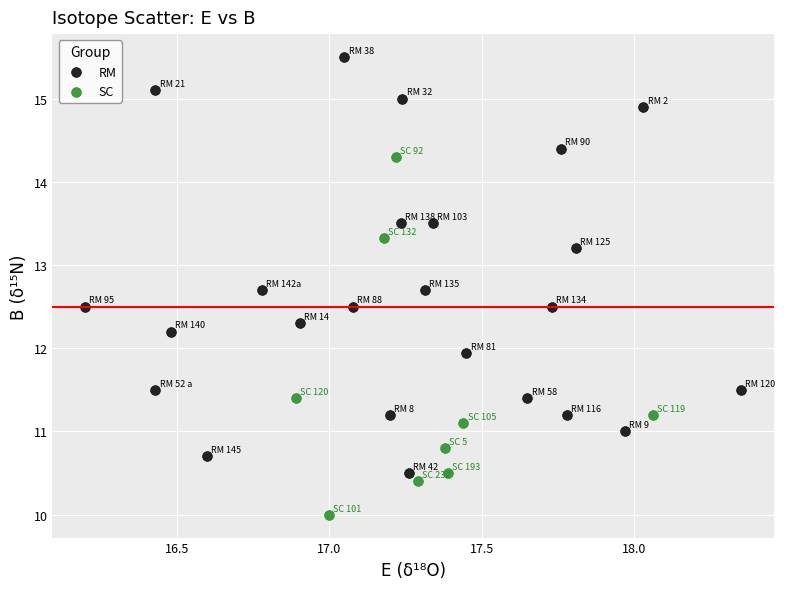

Which series reaches the minimum Y coordinate?

SC